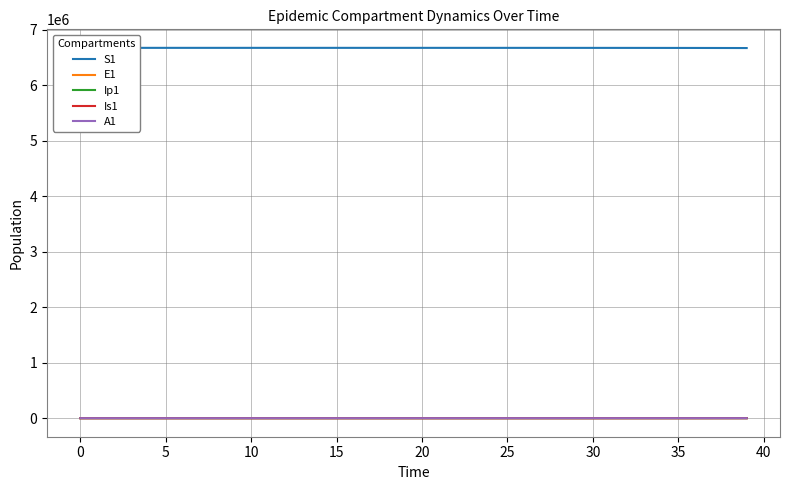

Reading left to right, list all the values displayed in this chart.

S1: 6671082.0	6671081.6	6671081.3	6671081.0	6671080.5	6671080.0	6671079.4	6671078.6	6671077.7	6671076.5	6671075.0	6671073.2	6671071.0	6671068.3	6671065.0	6671060.8	6671055.7	6671049.3	6671041.5	6671031.9	6671020.0	6671005.2	6670987.1	6670964.7	6670937.0	6670902.8	6670860.6	6670808.5	6670744.2	6670664.8	6670566.8	6670445.8	6670296.4	6670111.9	6669884.2	6669603.1	6669256.1	6668827.7	6668298.9	6667646.1
E1: 0.0	0.3	0.5	0.7	0.9	1.1	1.4	1.8	2.2	2.7	3.3	4.1	5.1	6.2	7.7	9.5	11.8	14.5	17.9	22.1	27.3	33.7	41.6	51.4	63.4	78.3	96.7	119.4	147.4	182.0	224.6	277.3	342.4	422.7	521.8	644.2	795.3	981.8	1212.0	1496.2
Ip1: 0.0	0.0	0.1	0.1	0.1	0.2	0.2	0.3	0.3	0.4	0.5	0.6	0.8	1.0	1.2	1.5	1.8	2.3	2.8	3.4	4.3	5.2	6.5	8.0	9.9	12.2	15.1	18.6	22.9	28.3	35.0	43.2	53.3	65.8	81.3	100.3	123.8	152.9	188.7	233.0
Is1: 1.0	0.8	0.7	0.6	0.6	0.6	0.7	0.8	0.9	1.0	1.3	1.5	1.9	2.3	2.8	3.4	4.2	5.2	6.5	8.0	9.8	12.1	15.0	18.5	22.8	28.2	34.8	42.9	53.0	65.4	80.8	99.7	123.1	152.0	187.7	231.7	286.1	353.1	436.0	538.2
A1: 0.0	0.0	0.0	0.1	0.1	0.2	0.2	0.3	0.4	0.5	0.6	0.8	1.0	1.2	1.5	1.9	2.3	2.8	3.5	4.3	5.3	6.6	8.1	10.1	12.4	15.3	18.9	23.4	28.8	35.6	43.9	54.3	67.0	82.7	102.1	126.0	155.6	192.1	237.1	292.8